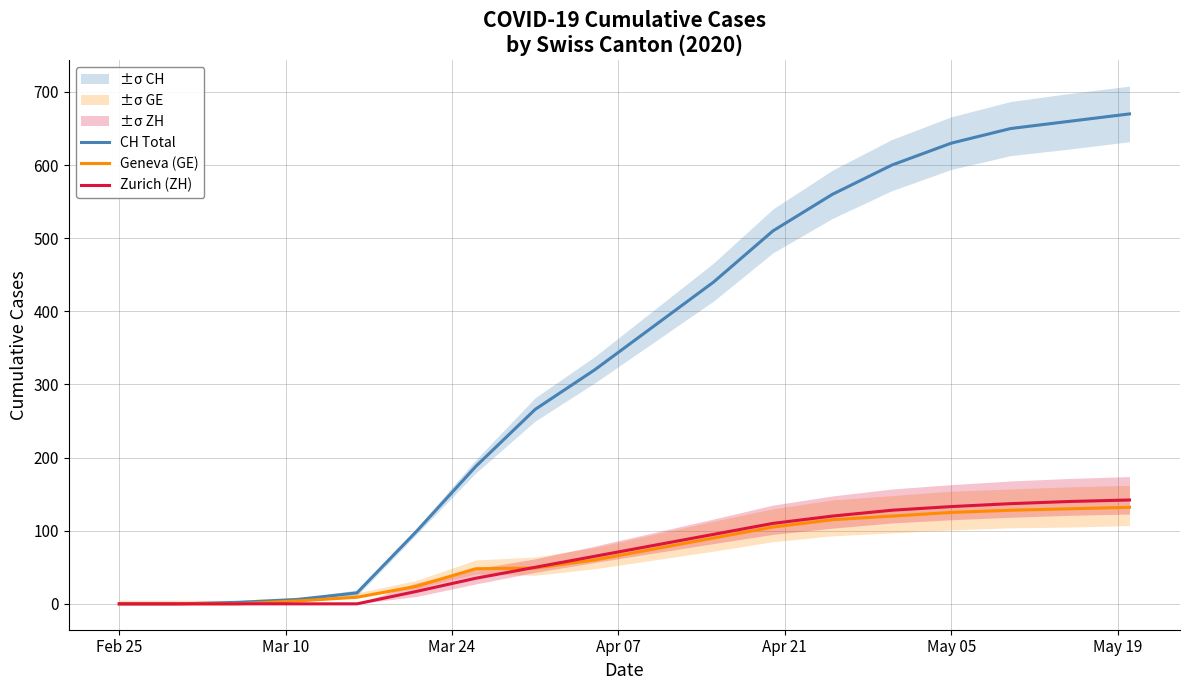

What is the label of the 18th point from the right?

Feb 25